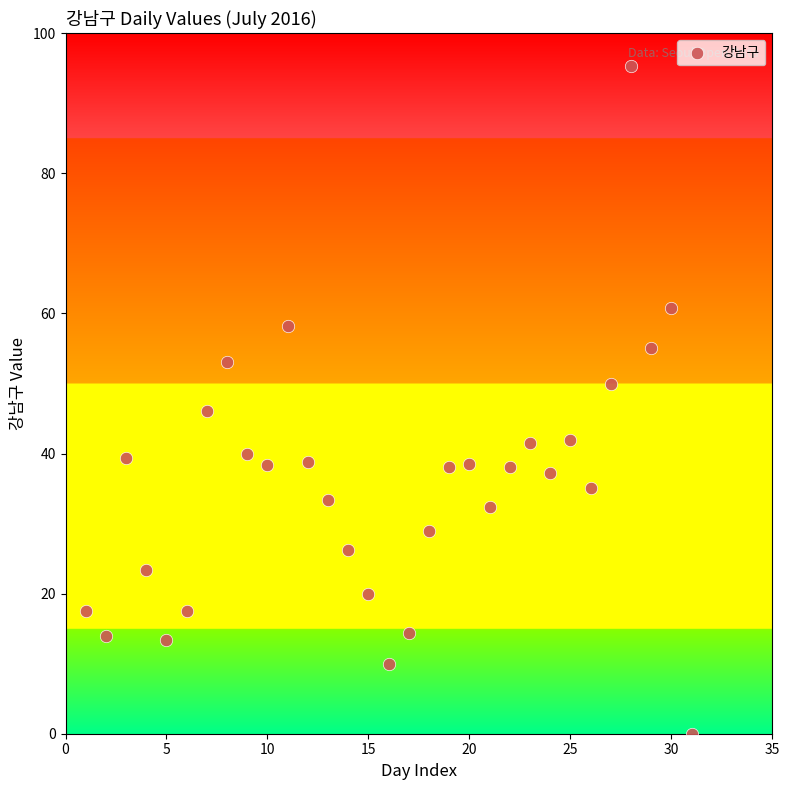

What is the range of Y values (max minus min)?

95.4